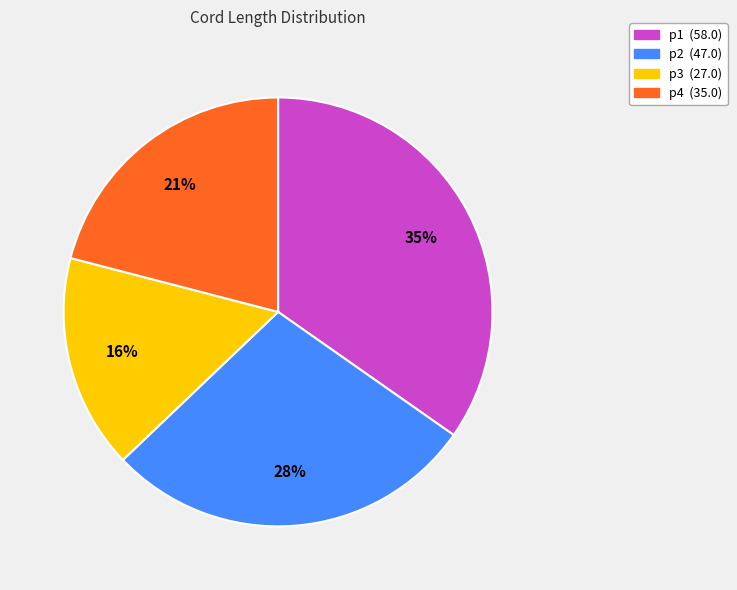

What percentage is the p3 slice, to the nearest percent?

16%